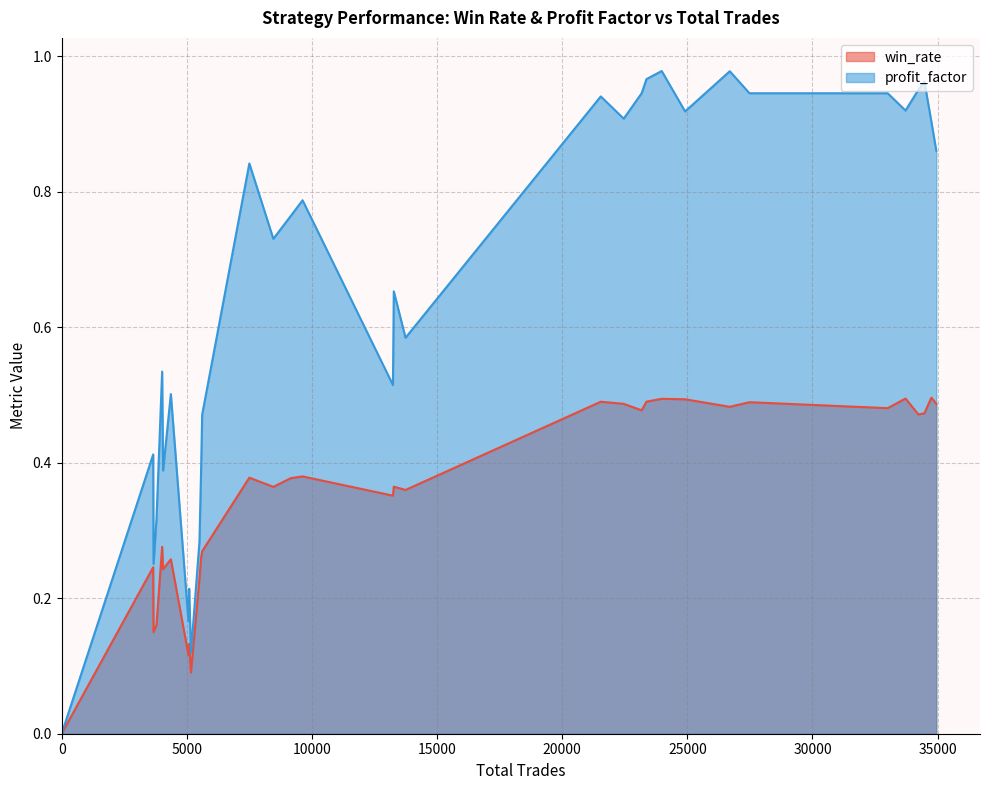

List the series in order of their overall mean, lowest first.

win_rate, profit_factor